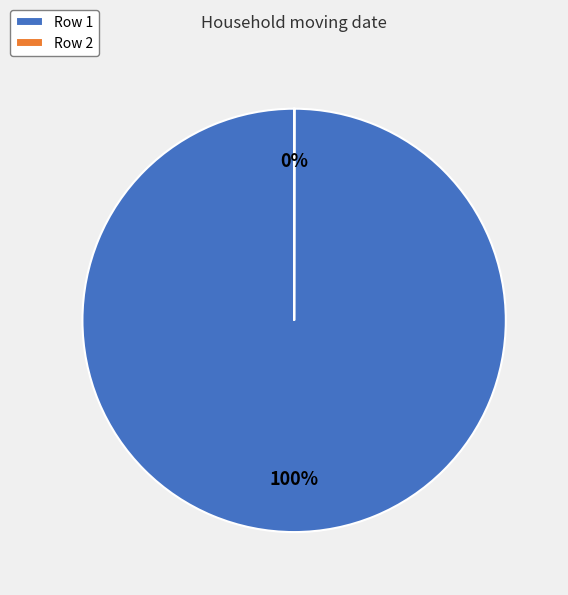

Which slice is the largest?

Row 1